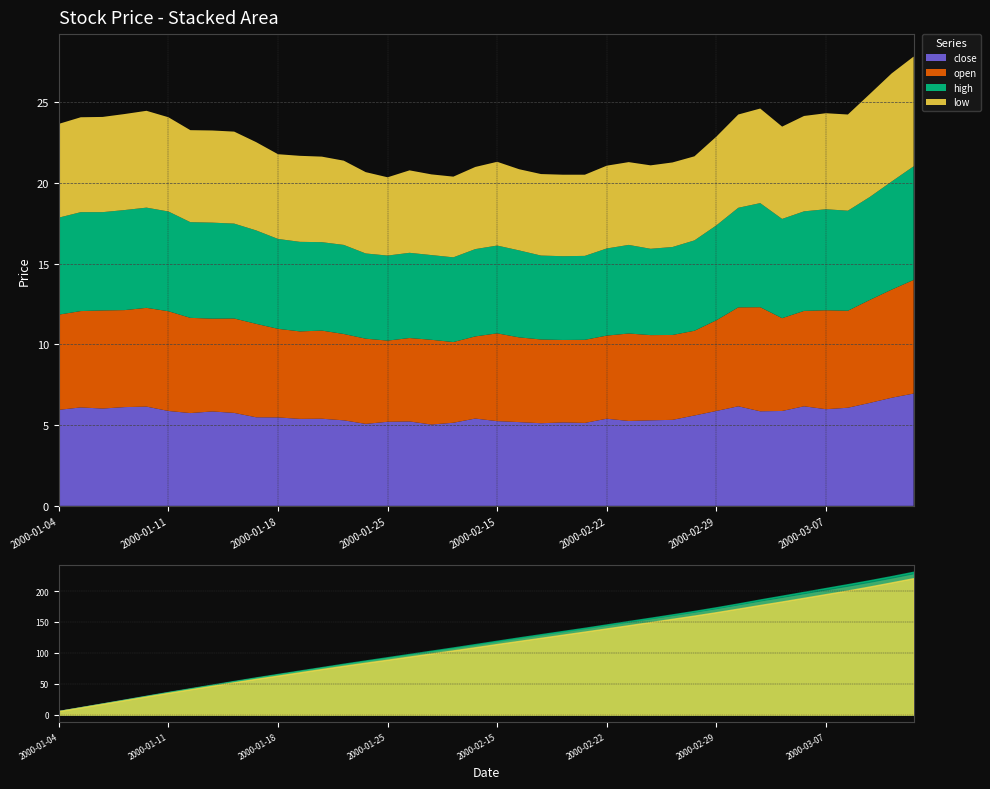

What is the sum of the high values at 2000-03-10 and 2000-02-29?

12.6